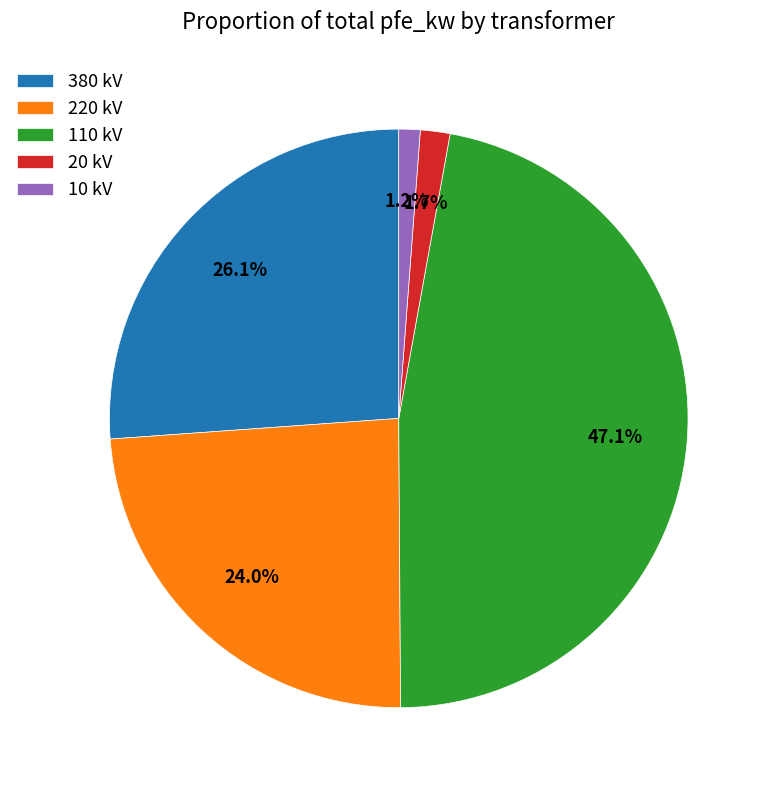

How much of the chart is everything except 20 kV?

98.3%